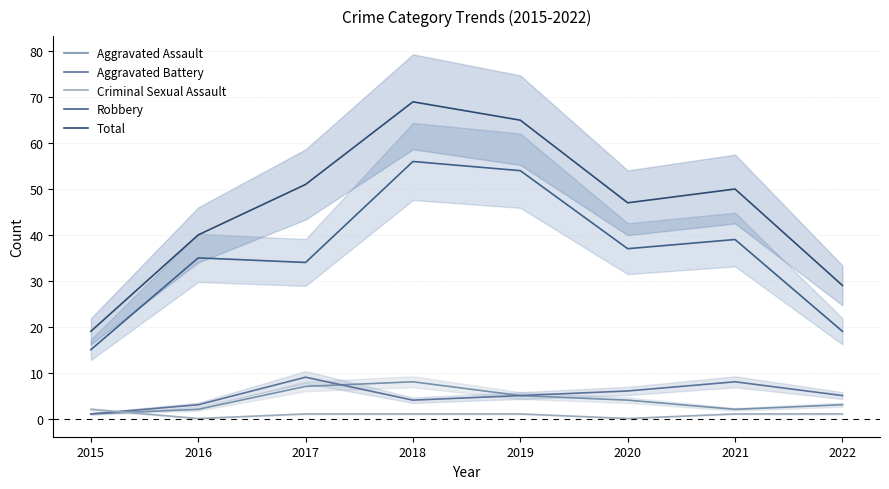

How many values in the Aggravated Battery series are below 5?

3